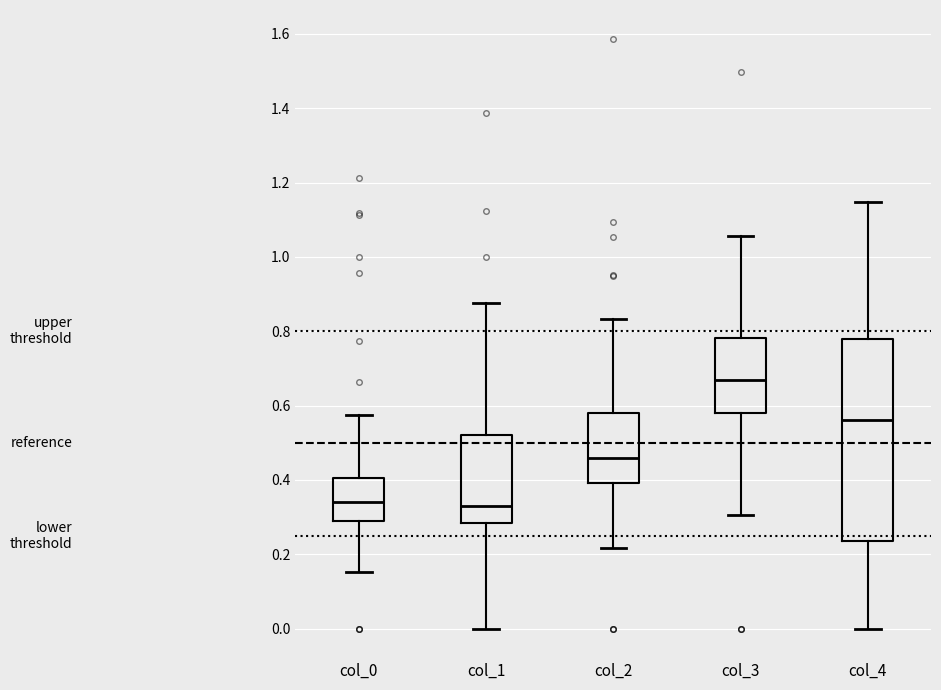

Where does the lower whisker of the box for col_0 end on the y-axis? The values are not printed on the chart, so give them approximately, as read against the axis.

0.16